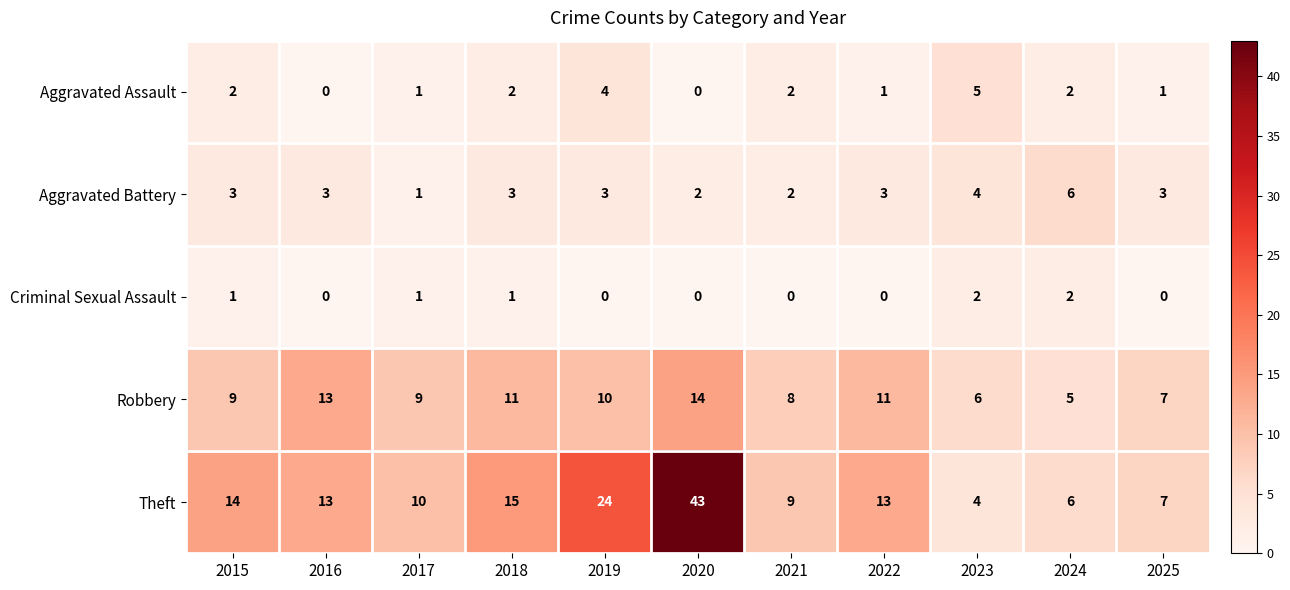

Count the Aggravated Assault values in the range 1 to 2.

7